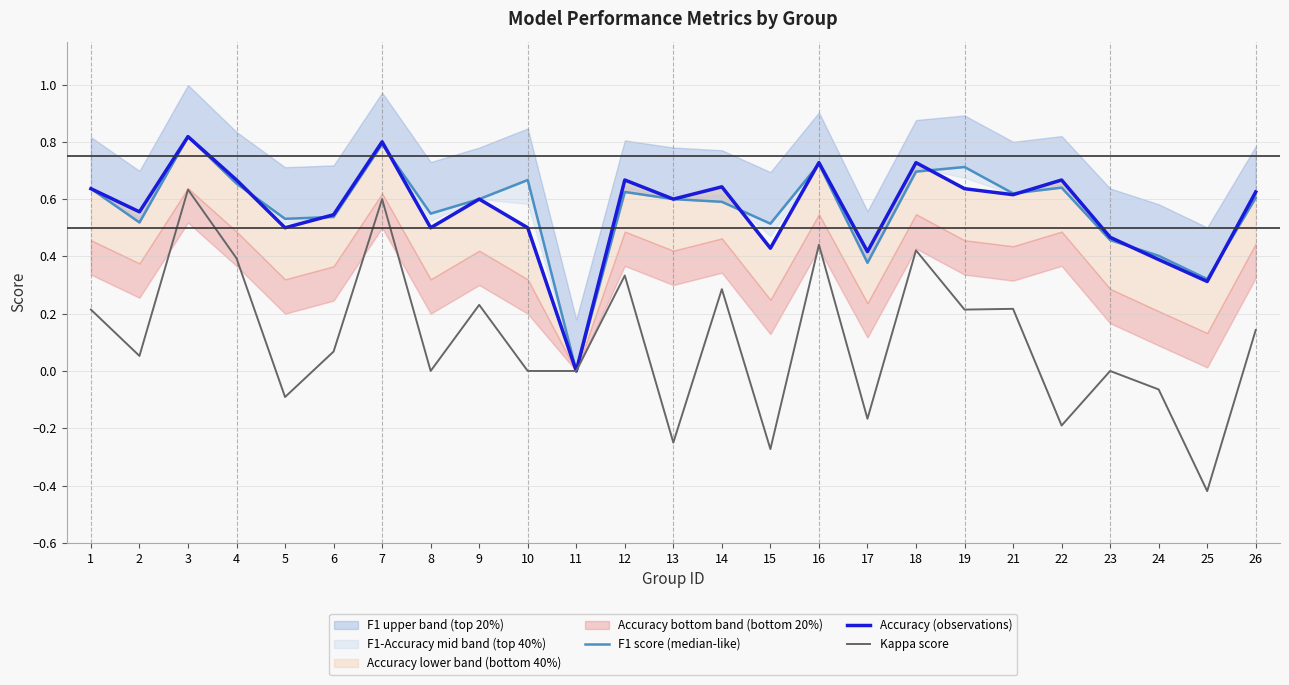

What is the average value of the Accuracy (observations) series?

0.6